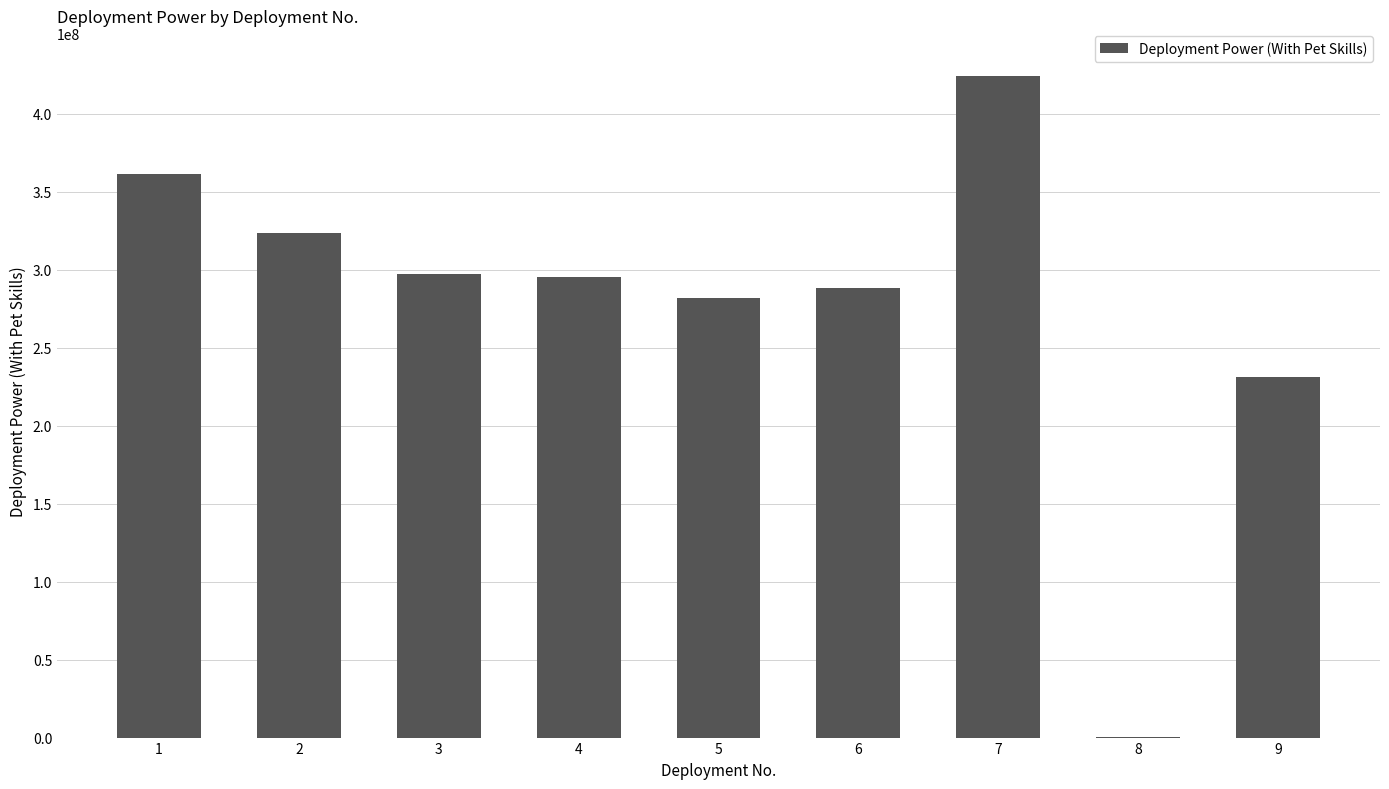

How many data points does each series have?

9